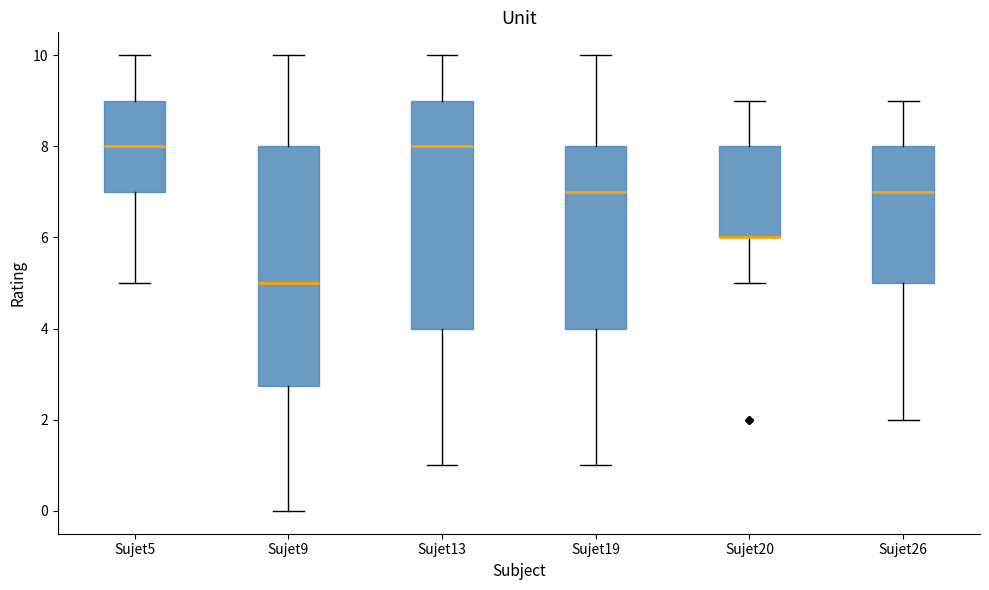

Where does the median line of the box for Sujet5 sit on the y-axis? The values are not printed on the chart, so give them approximately, as read against the axis.

8.0